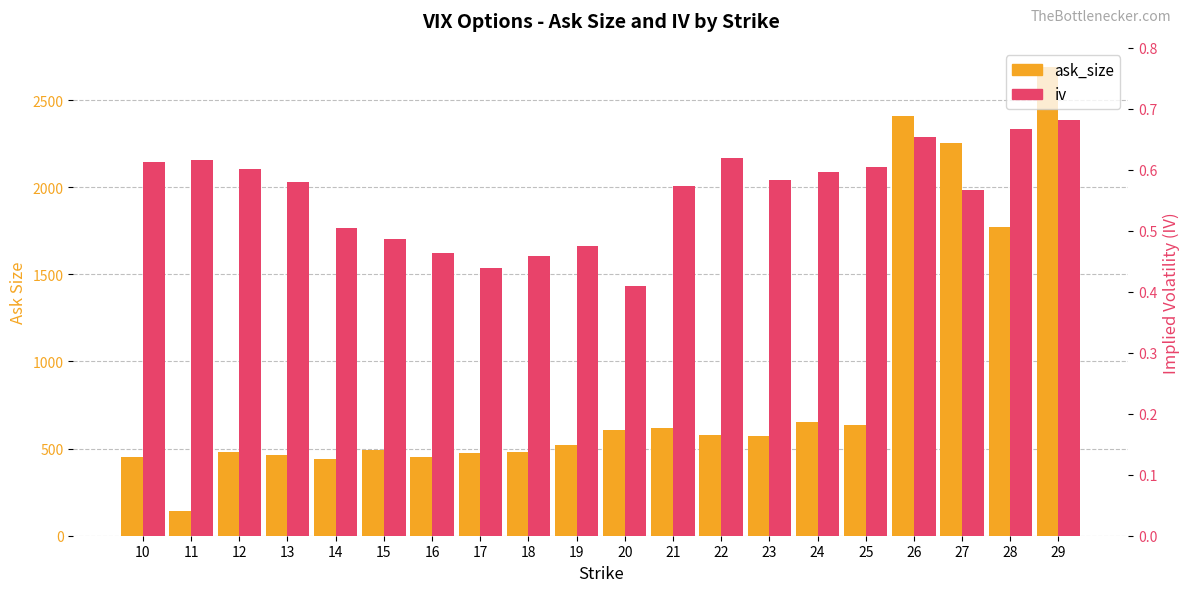

True or false: iv has a value of 0.7 at 29.

True